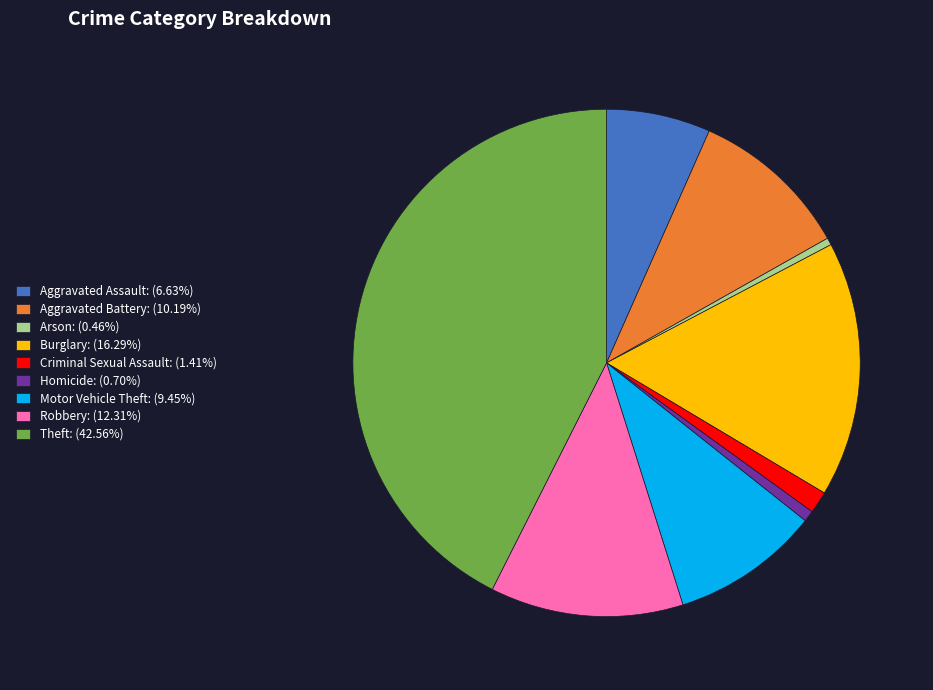

What is the largest slice in the pie chart?

Theft